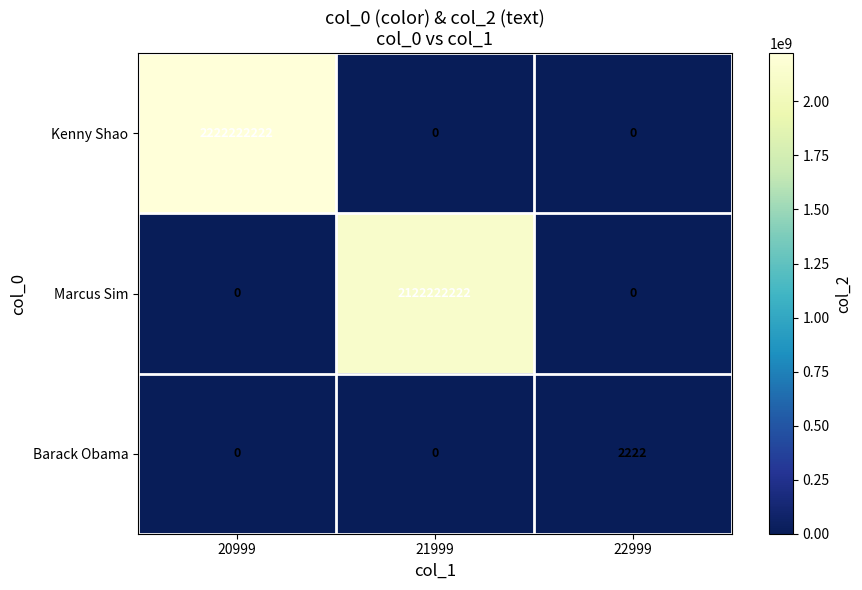

What is the spread (max minus min) of values at 20999?

2222222222